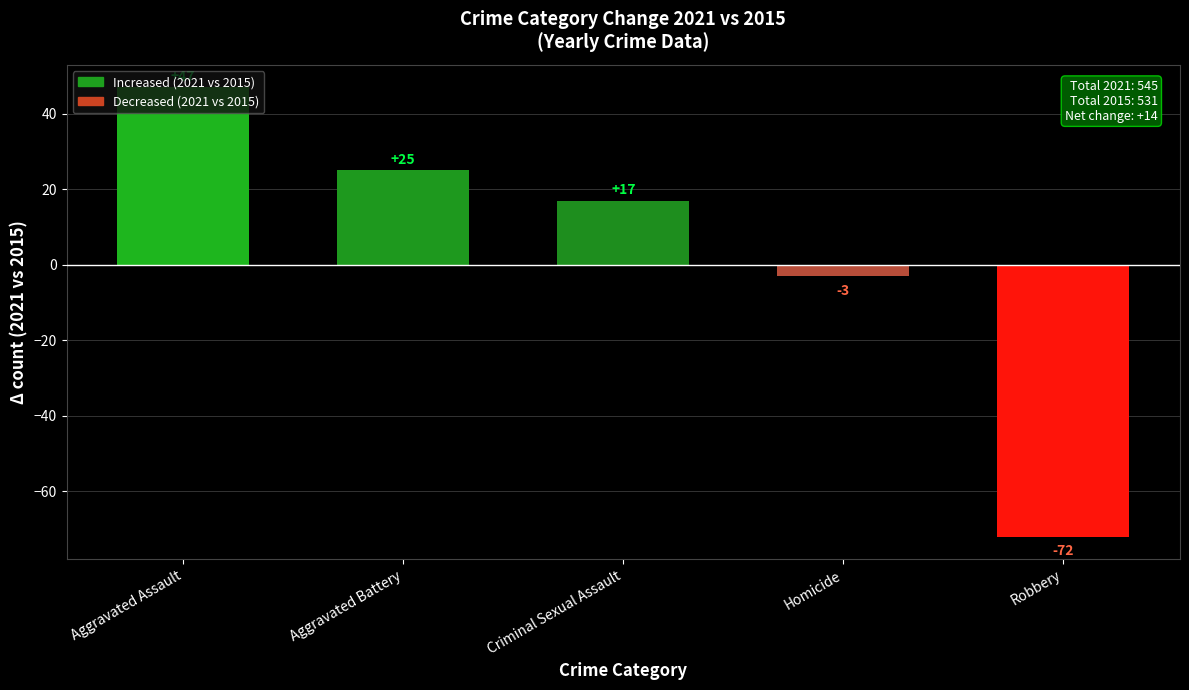

Between Robbery and Aggravated Battery, which is larger?

Aggravated Battery